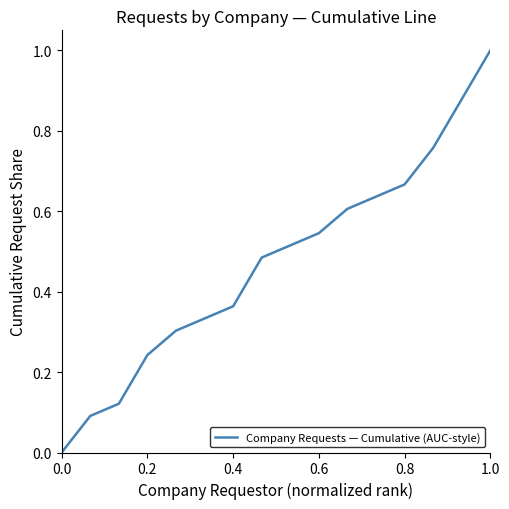

How many lines are shown in the chart?

1